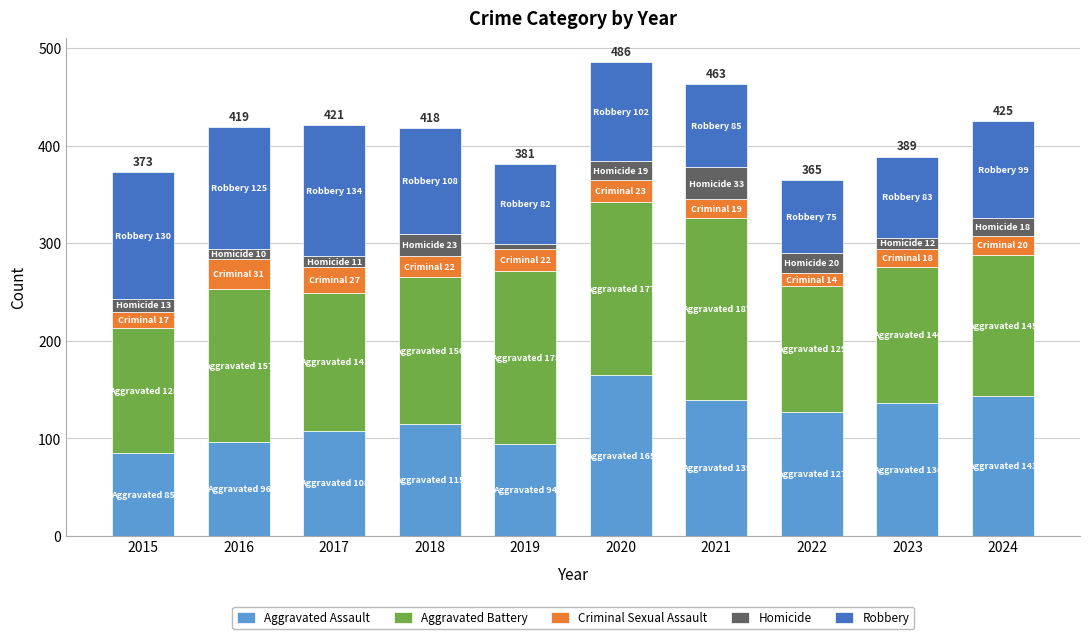

What is the maximum value for Aggravated Assault?

165